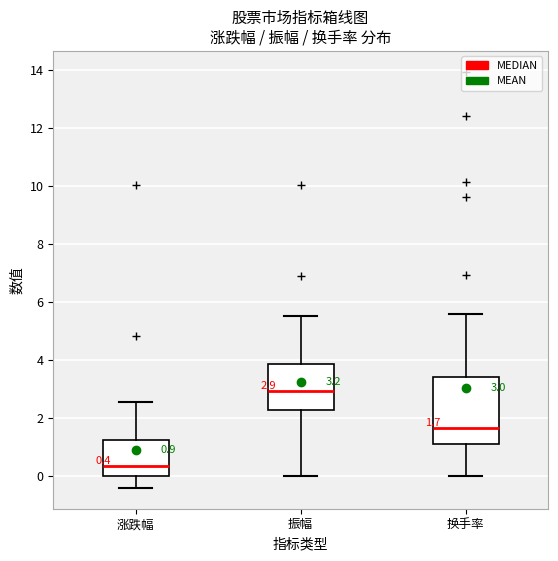

Which box's median line is the lowest?

涨跌幅